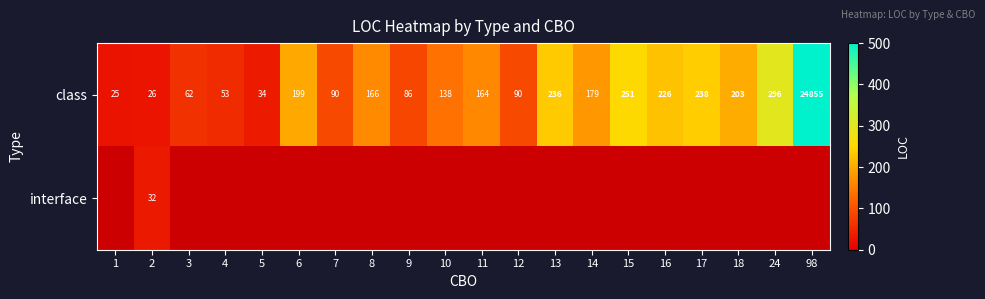

True or false: class has a value of 236 at 13.

True